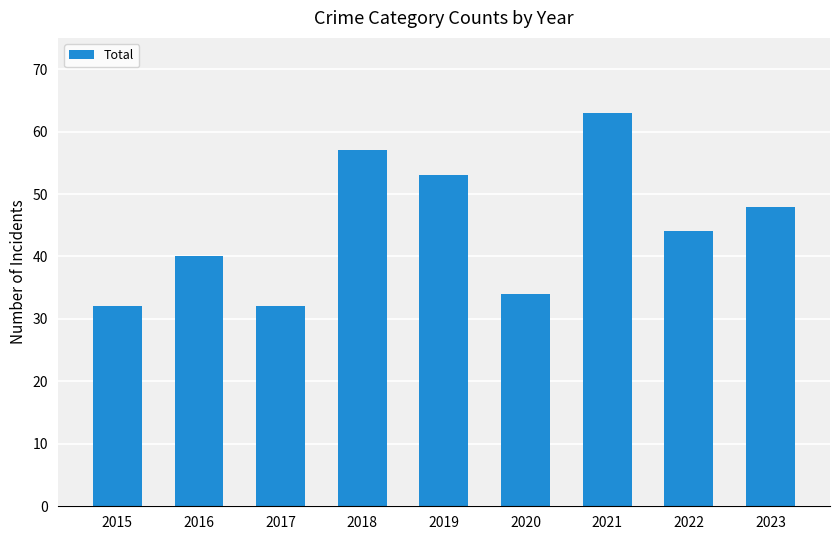

What is the difference between the maximum and minimum values?

31